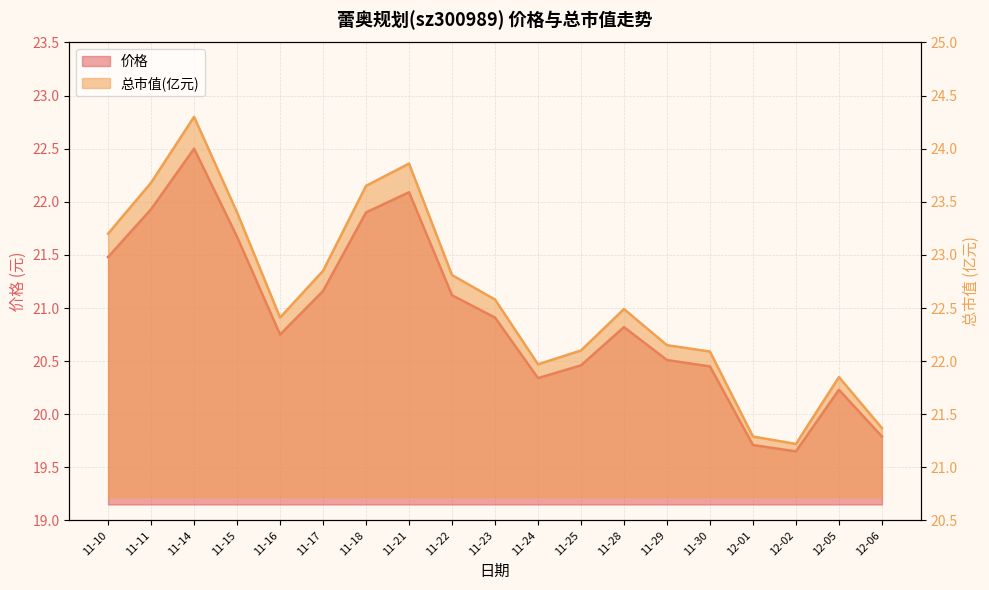

List the labels in order of 价格 value, largest first.

11-14, 11-21, 11-11, 11-18, 11-15, 11-10, 11-17, 11-22, 11-23, 11-28, 11-16, 11-29, 11-25, 11-30, 11-24, 12-05, 12-06, 12-01, 12-02